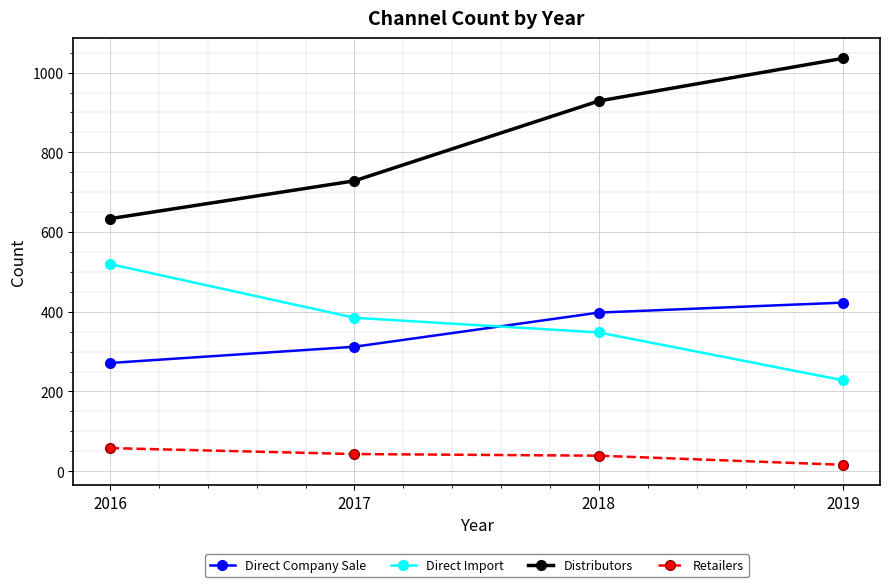

The Distributors series shows 421.8 at 2016. True or false?

False